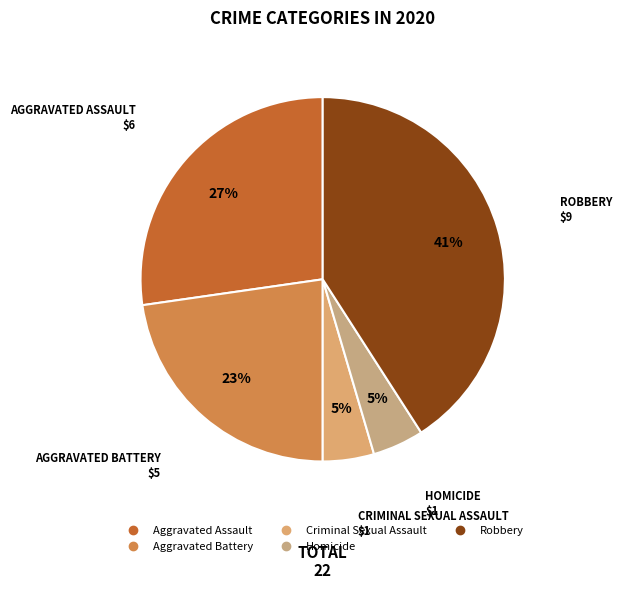

Does any single category account for the majority?

No